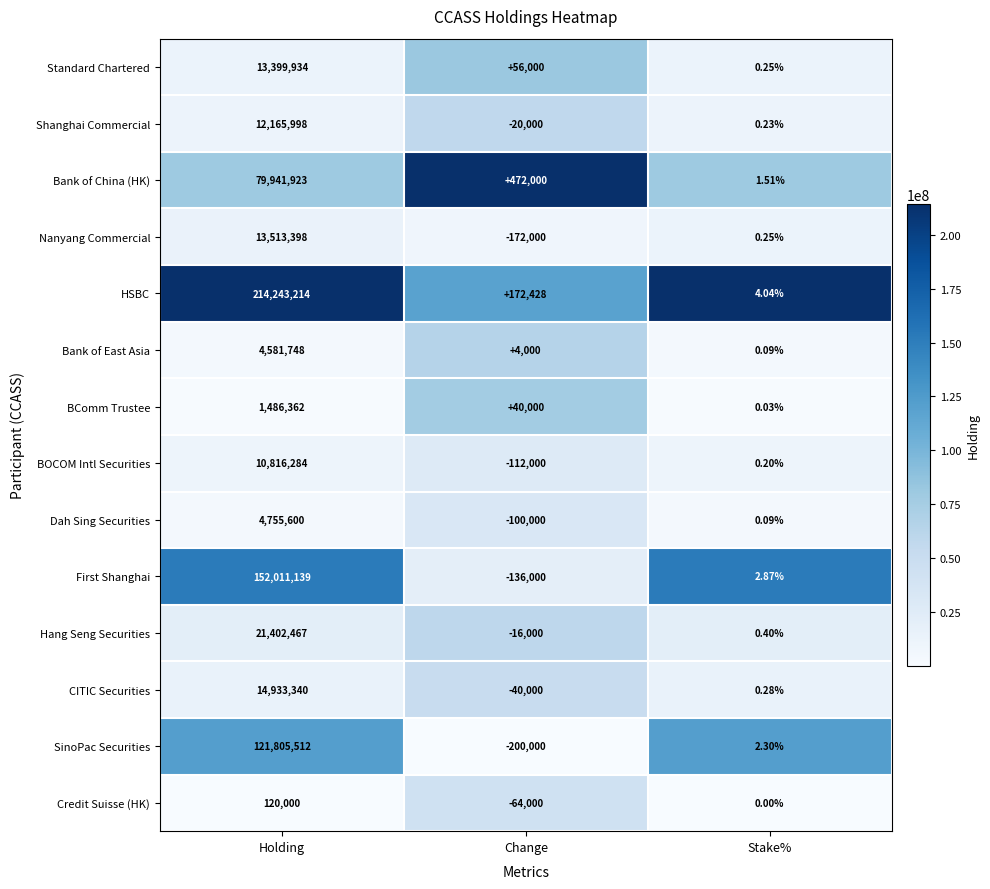

Count the number of categories in the chart.

3